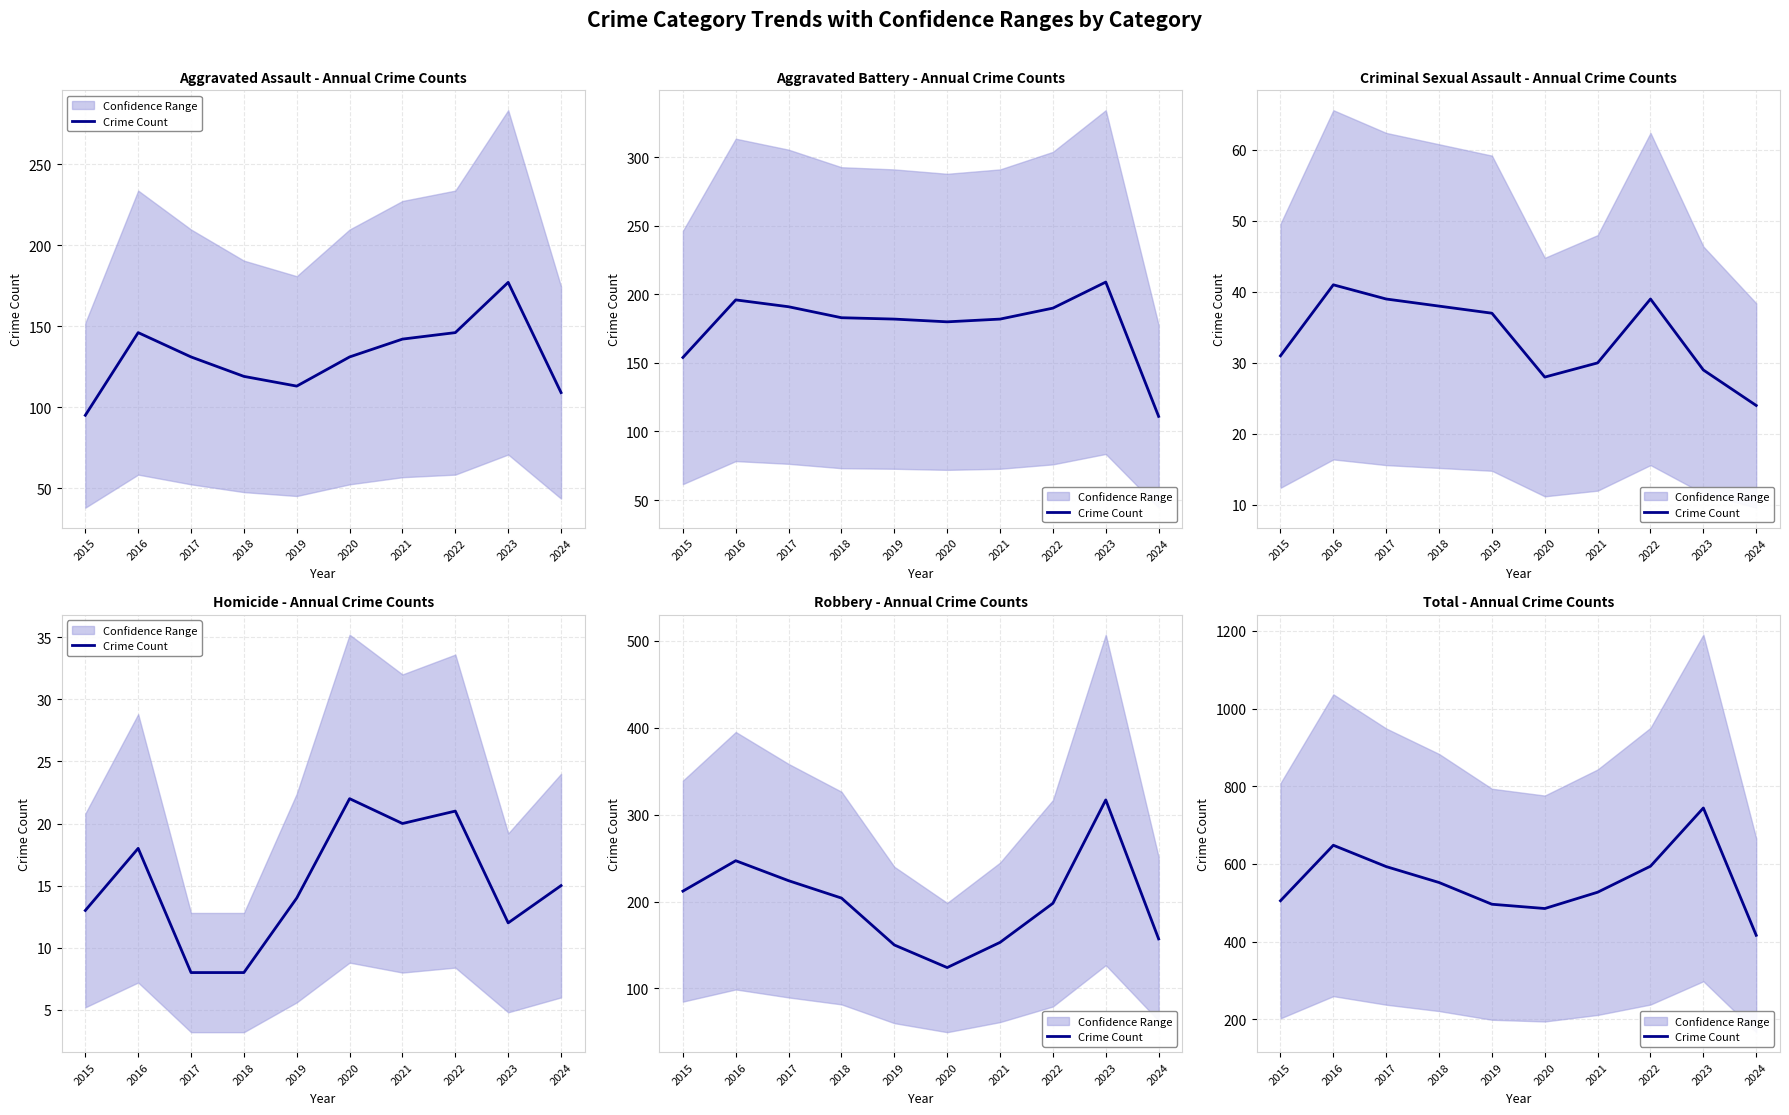

The value at 2017 is 984. True or false?

False